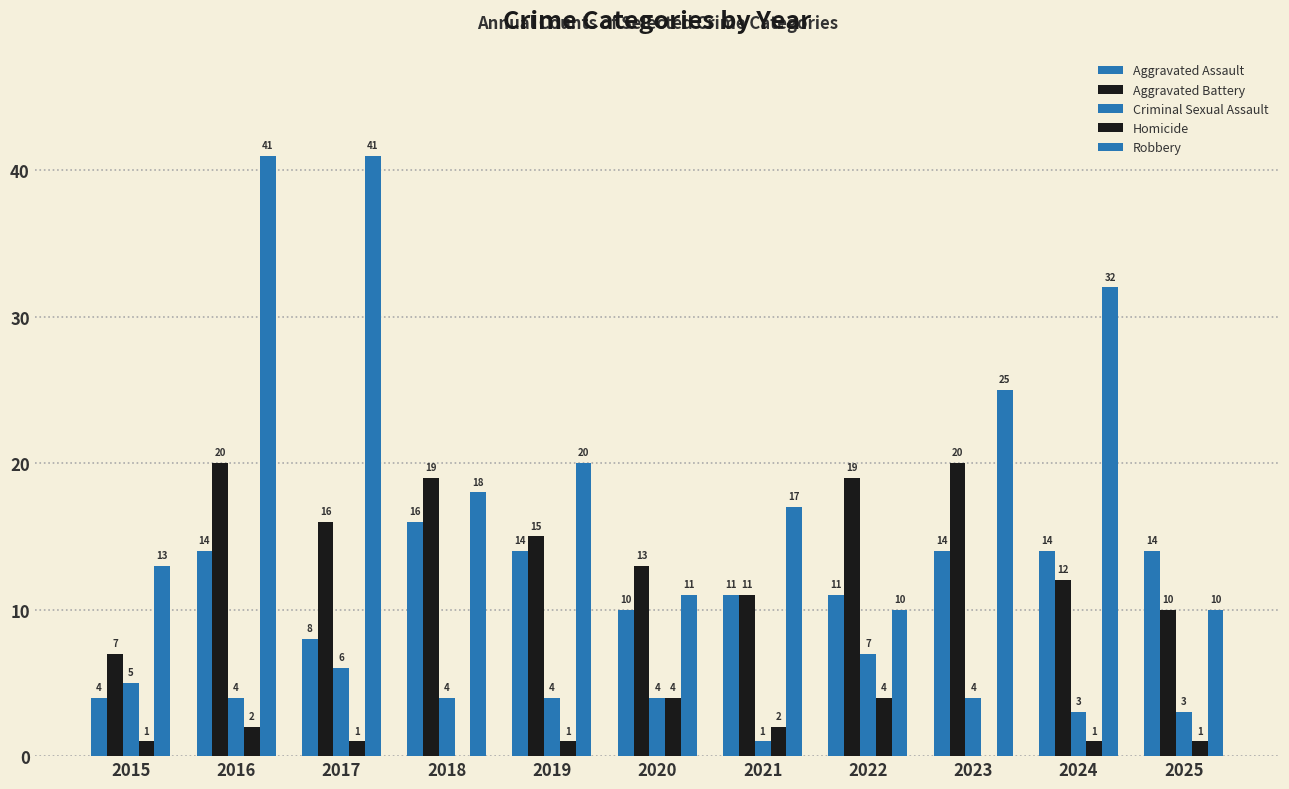

Count the number of data series in this chart.

5